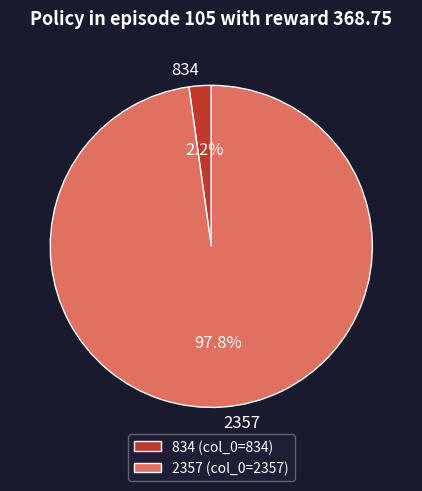

To the nearest percent, what is the average slice percentage?

50%